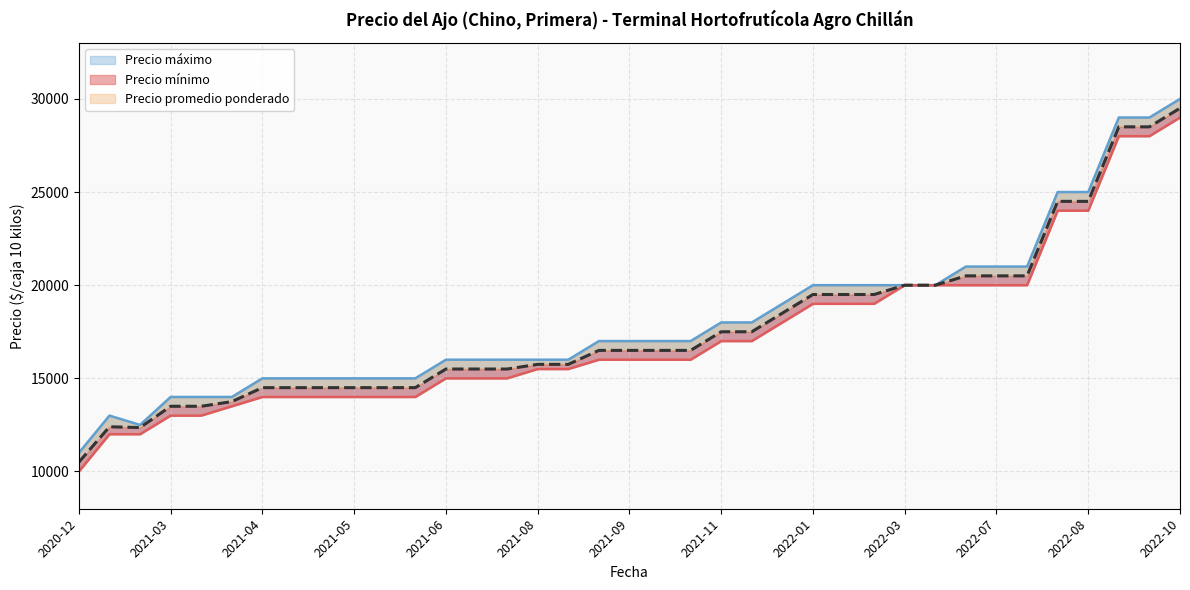

At which category does the chart reach its minimum across all series?

2020-12